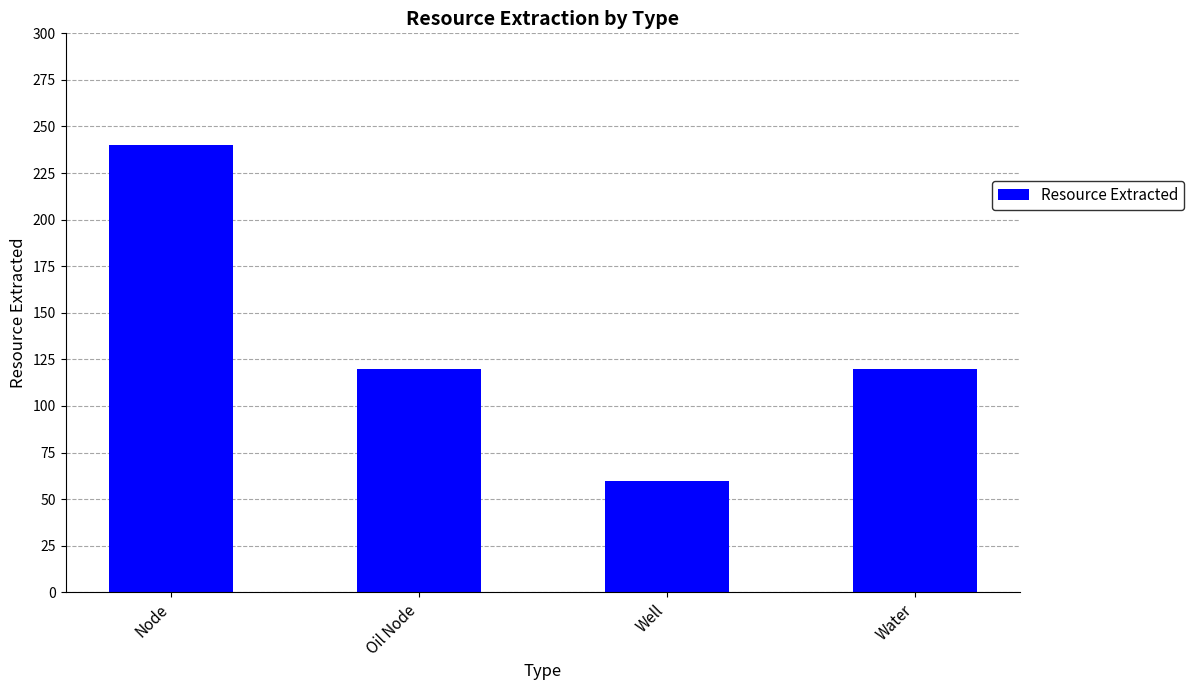

What is the ratio of the value at Oil Node to the value at Water?

1.0